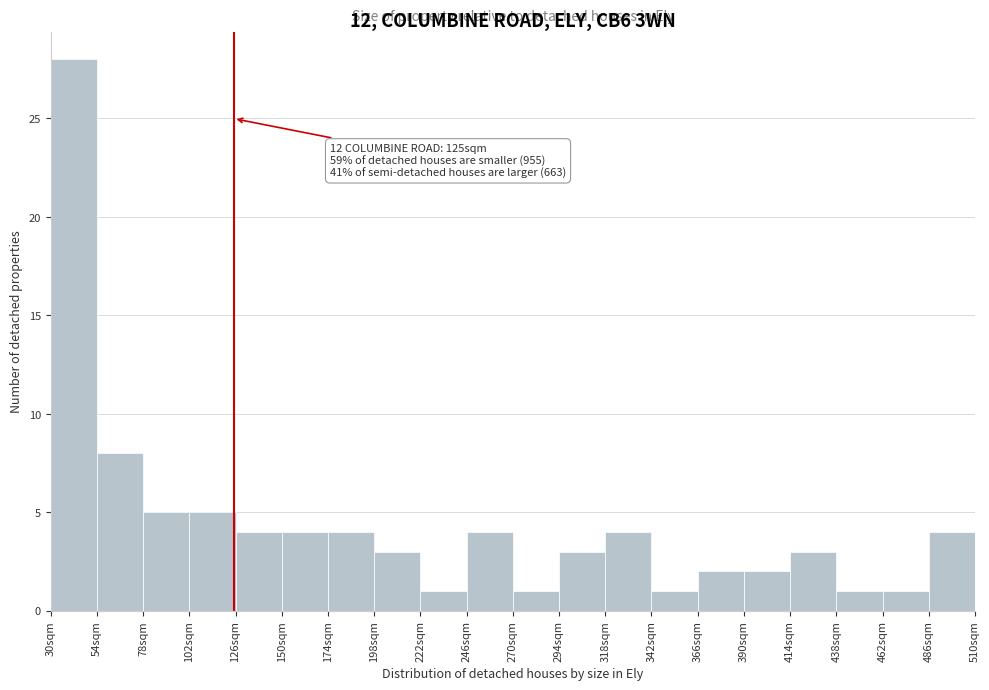

Over which range of the x-axis is the bar tallest?

30 to 54